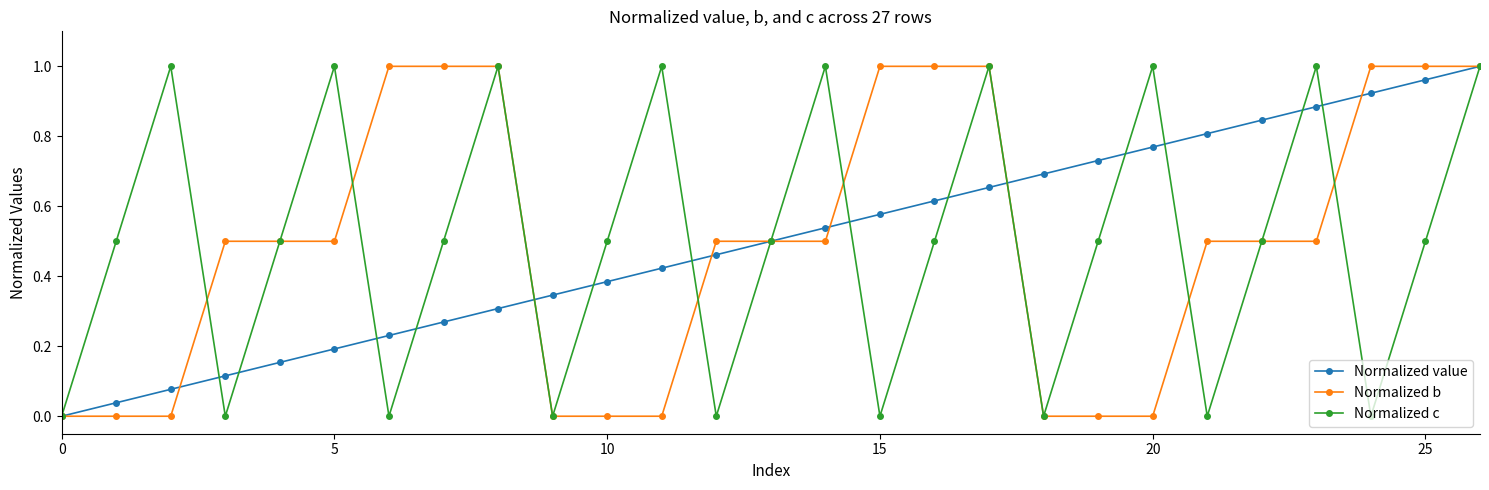

True or false: Normalized c has more than 0 points higher than both neighbors.

True